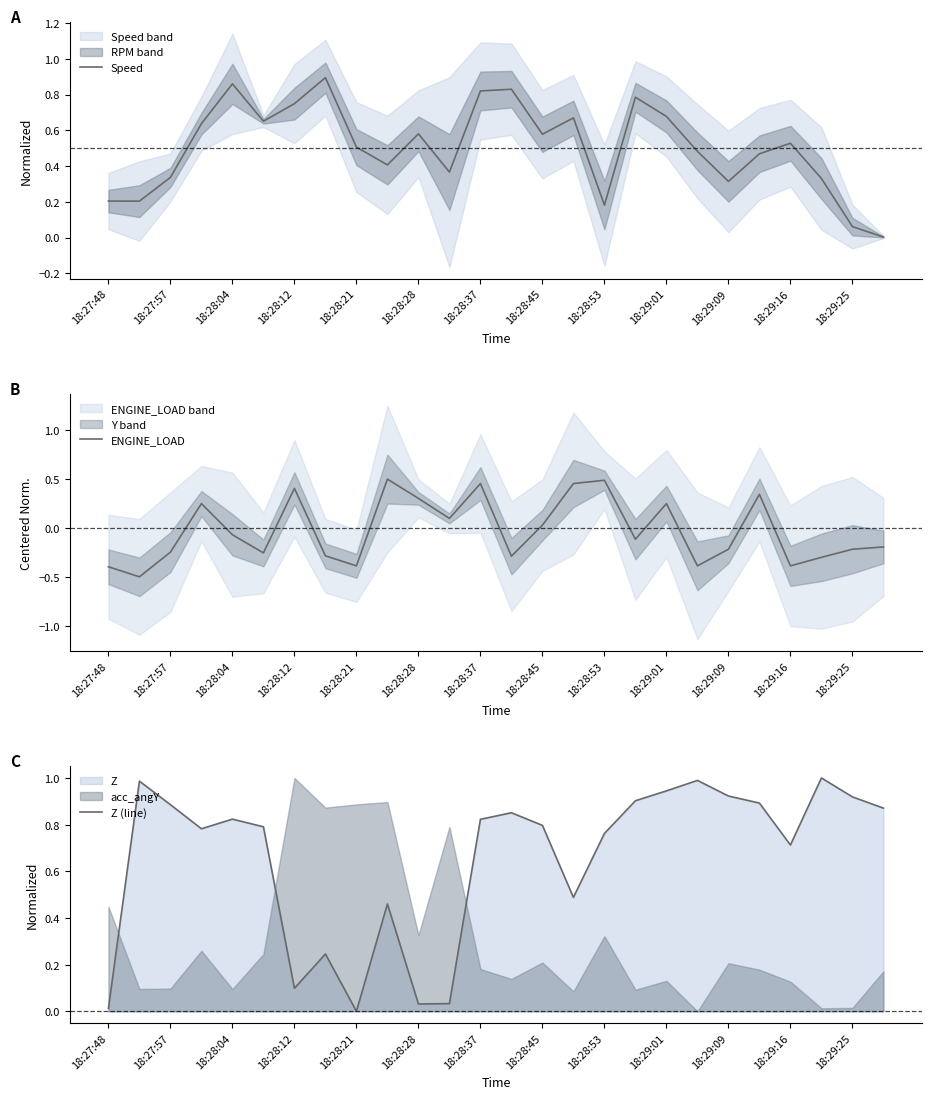

Is this an area chart (filled region under the line)?

No